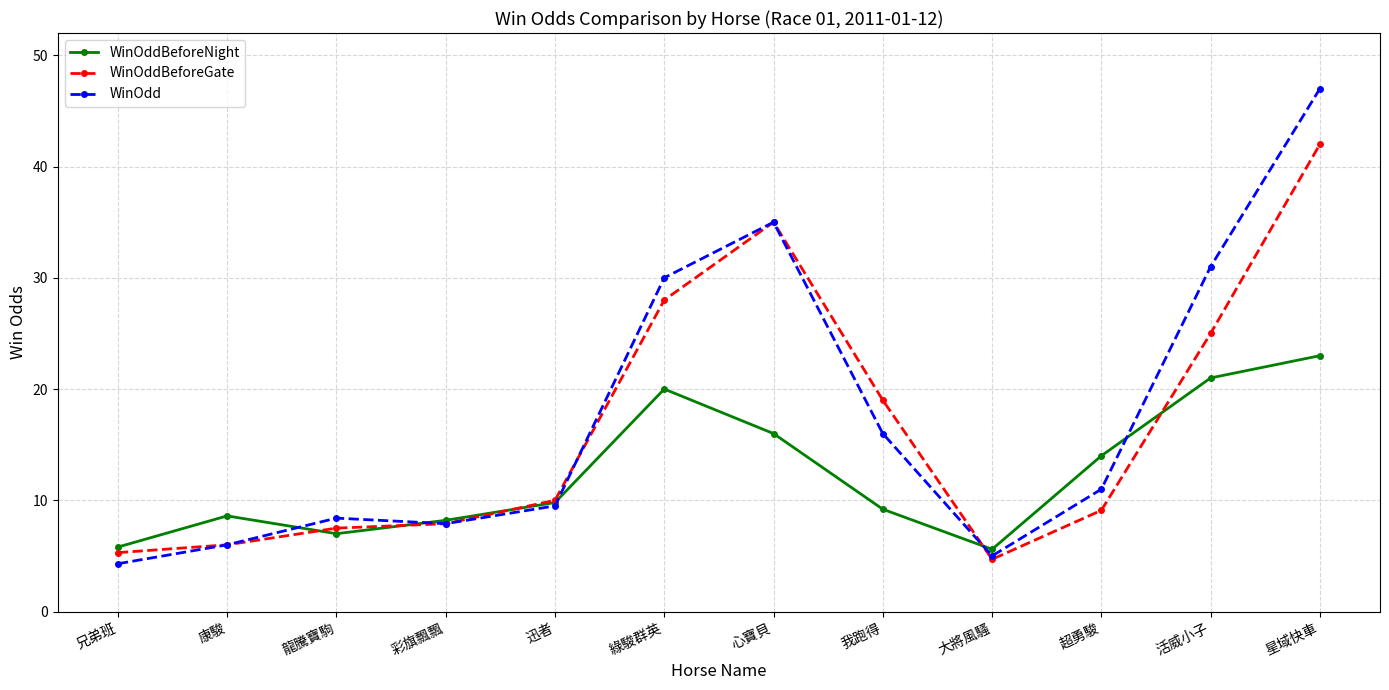

What is the difference between the maximum and second lowest values in the WinOddBeforeNight series?

17.2